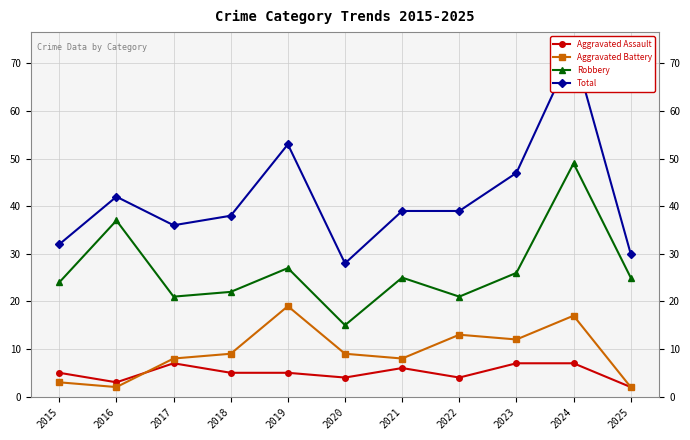

True or false: Aggravated Assault and Robbery intersect in this chart.

False